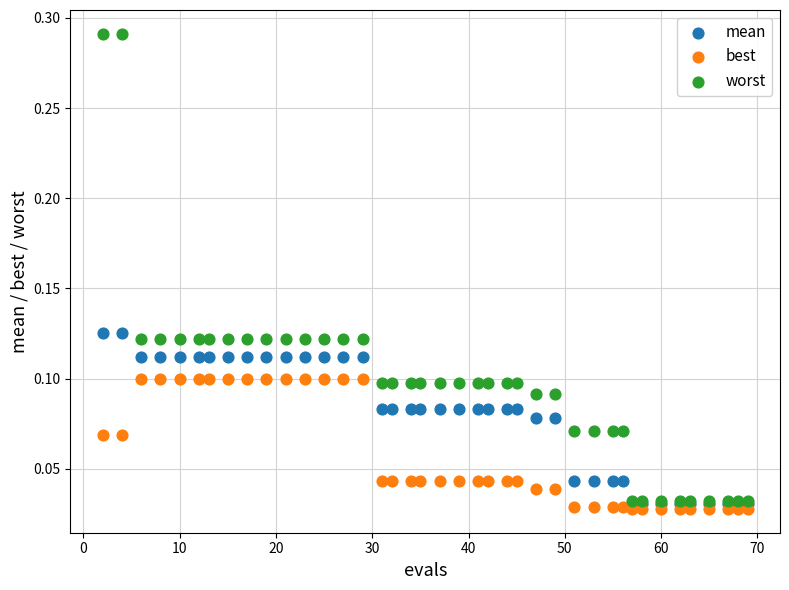

Which series has the largest Y range (max minus min)?

worst